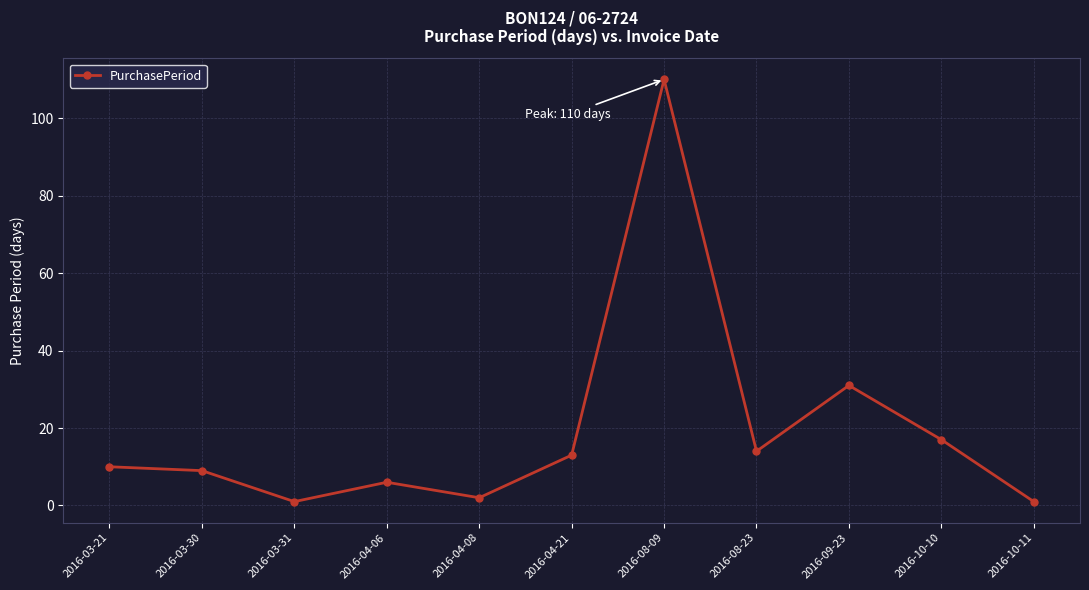

What is the greatest value displayed?

110